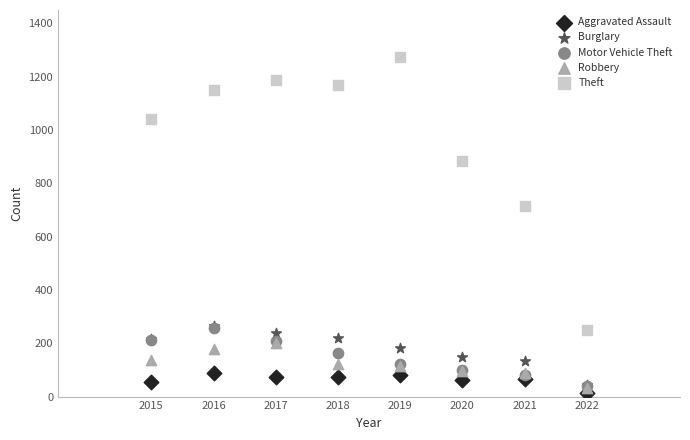

Across all series, what Y value is closest to 642?

716